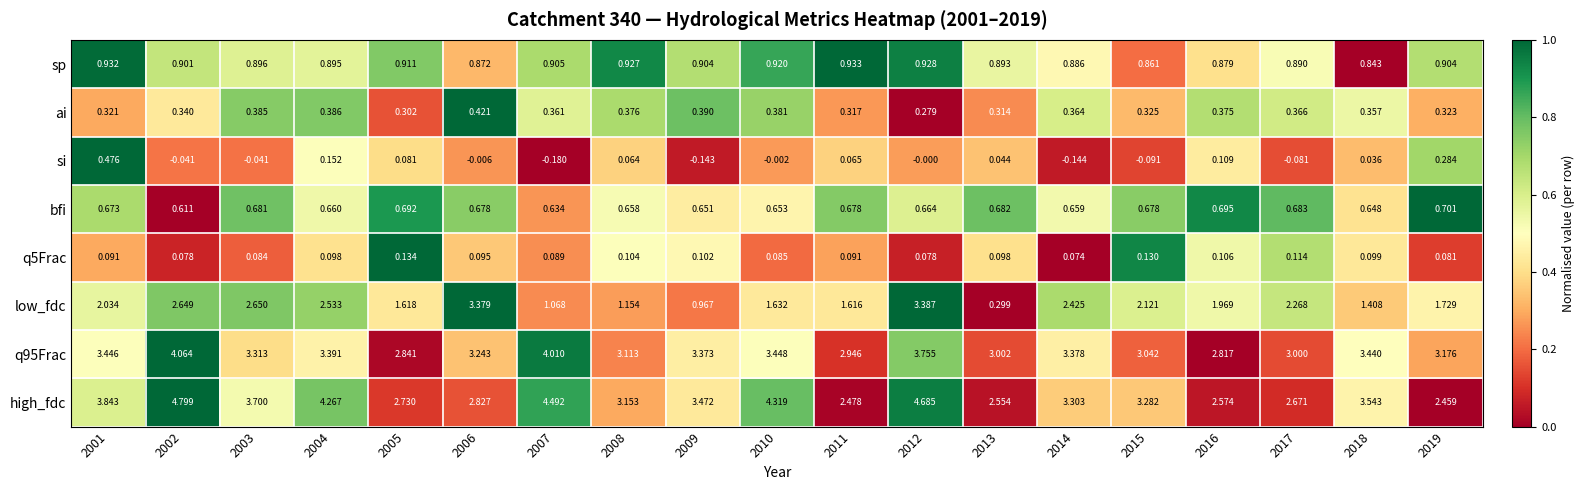

List the series in order of their peak value, lowest first.

q5Frac, ai, si, bfi, sp, low_fdc, q95Frac, high_fdc